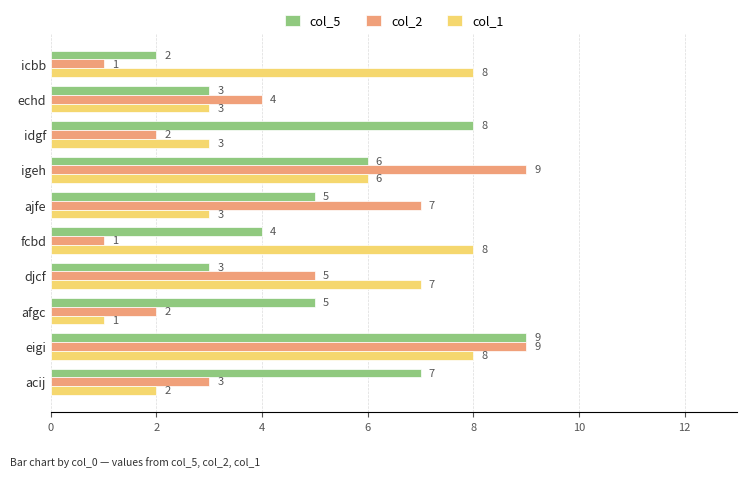

Which series has the largest range (max minus min)?

col_2